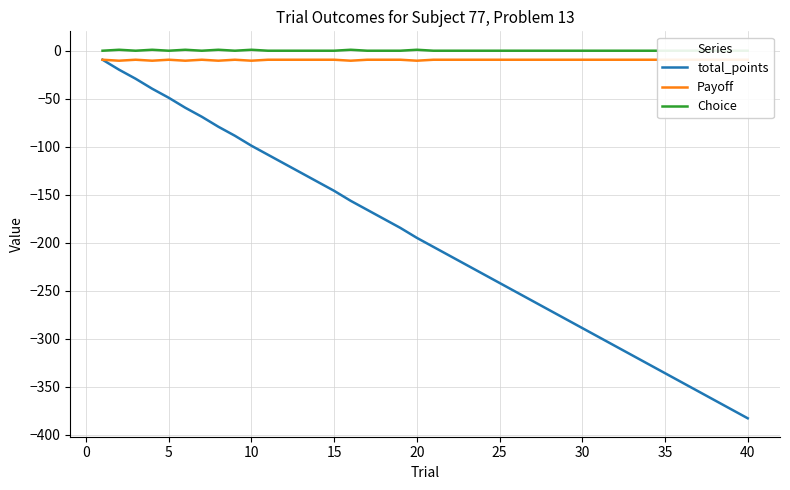

What is the value of the Payoff point at the 30th from the left?

-9.4